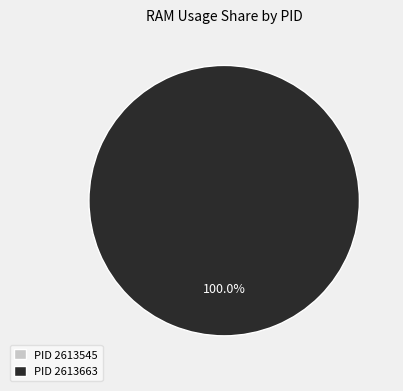

What is the majority slice?

2613663